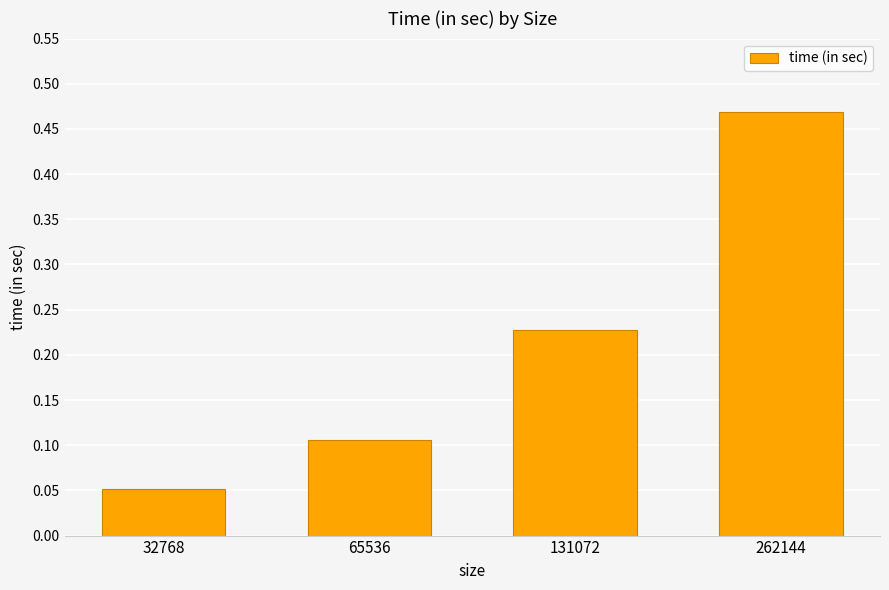

Is it true that the value at 65536 is 0.2?

False